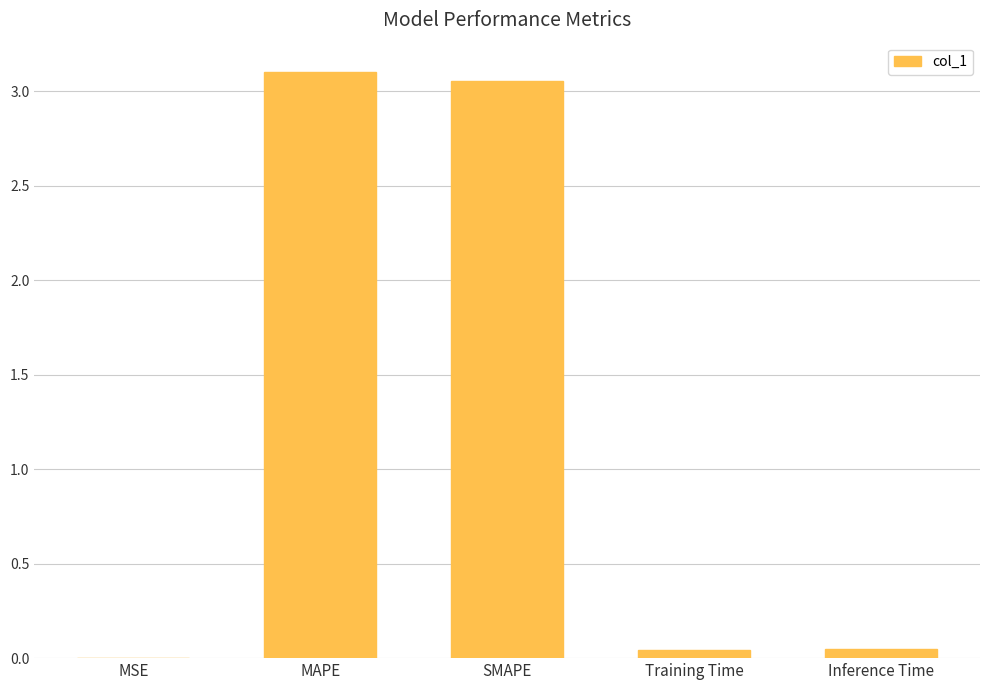

What is the sum of all values?

6.2